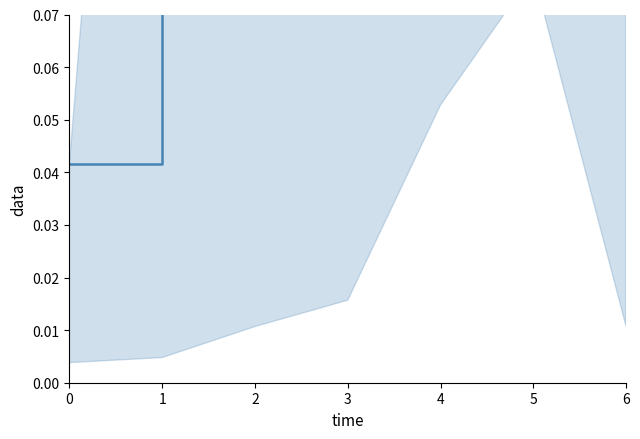

What is the difference between the values at 5 and 1?

0.7